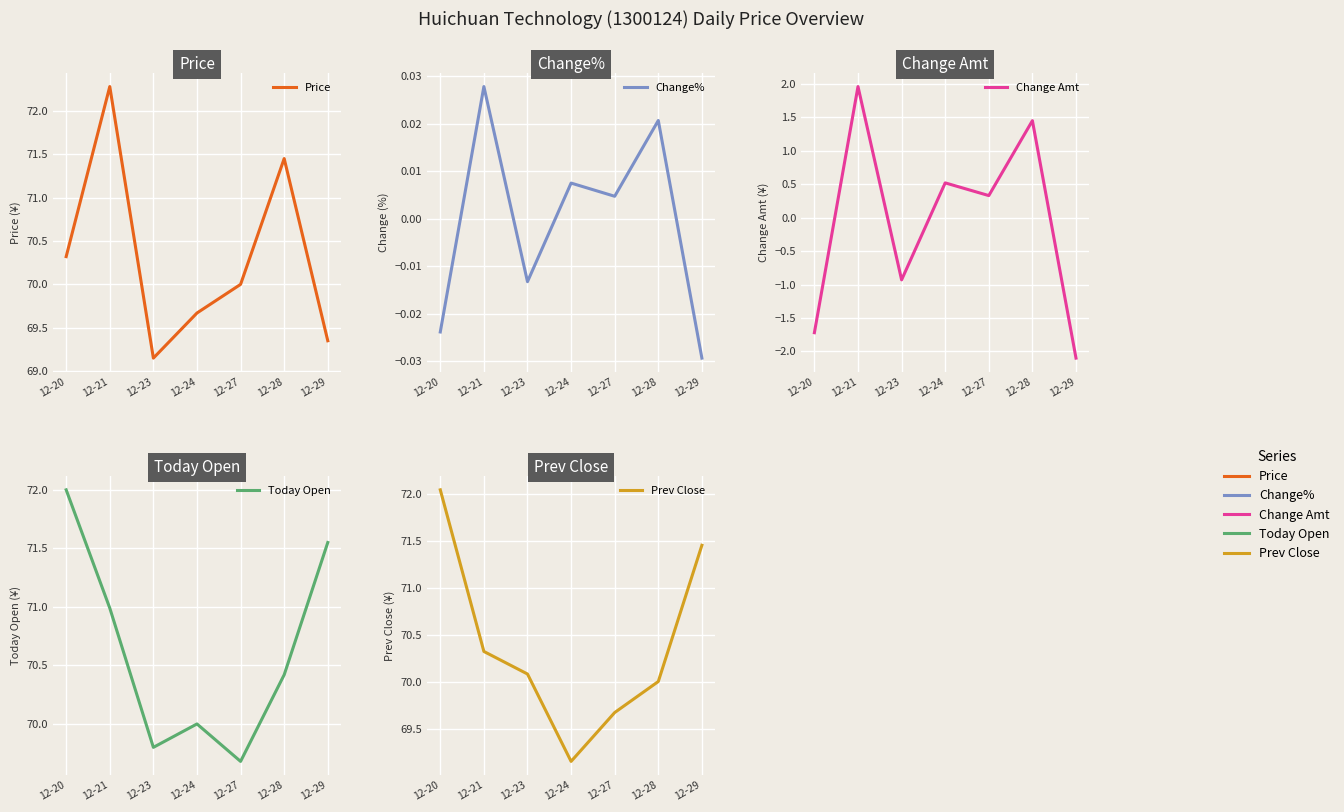

Which series has the largest total across all categories?

Today Open